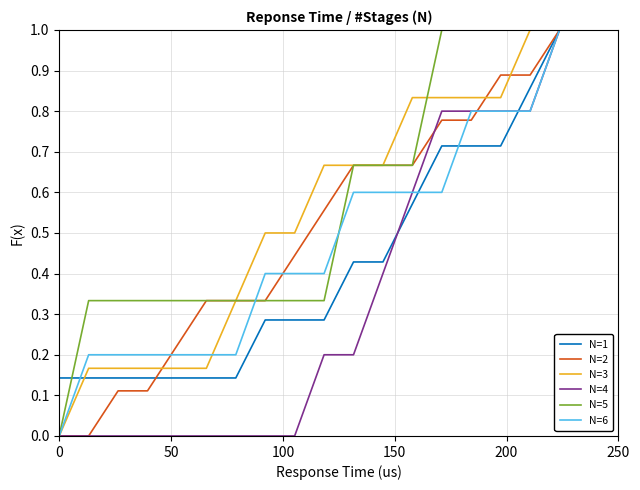

What is the greatest value displayed?

1.0